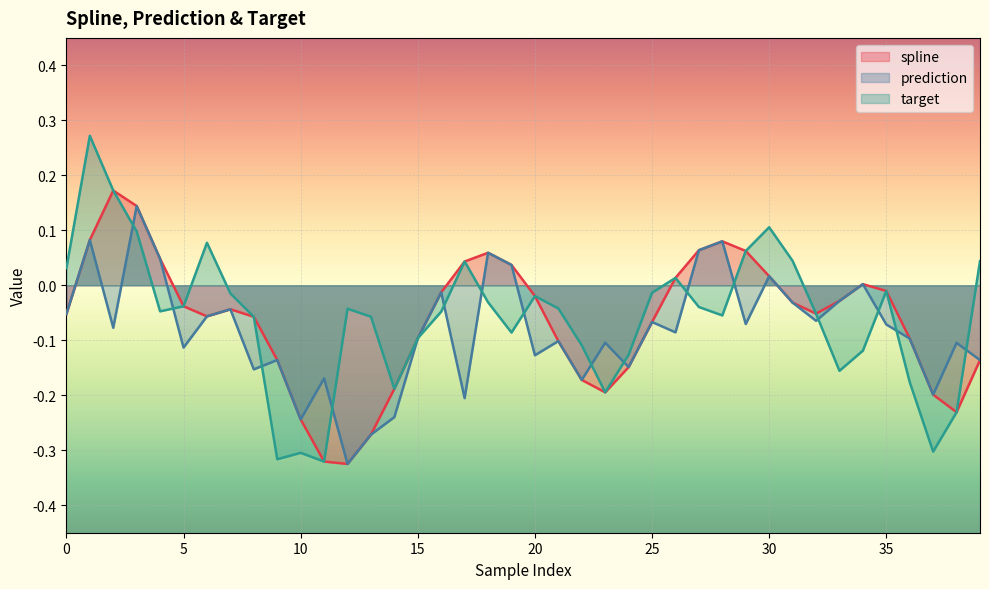

True or false: prediction and target cross at least once.

True